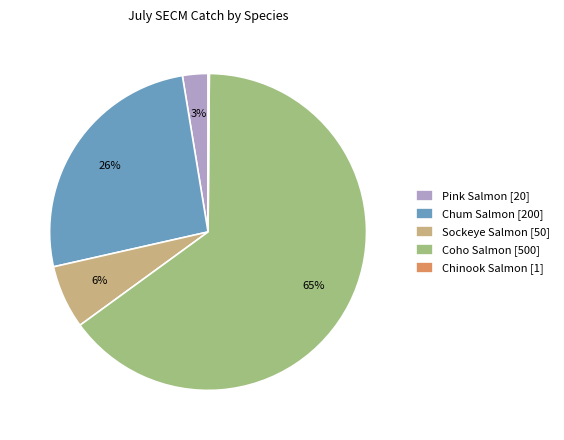

To the nearest percent, what portion does Pink Salmon represent?

3%